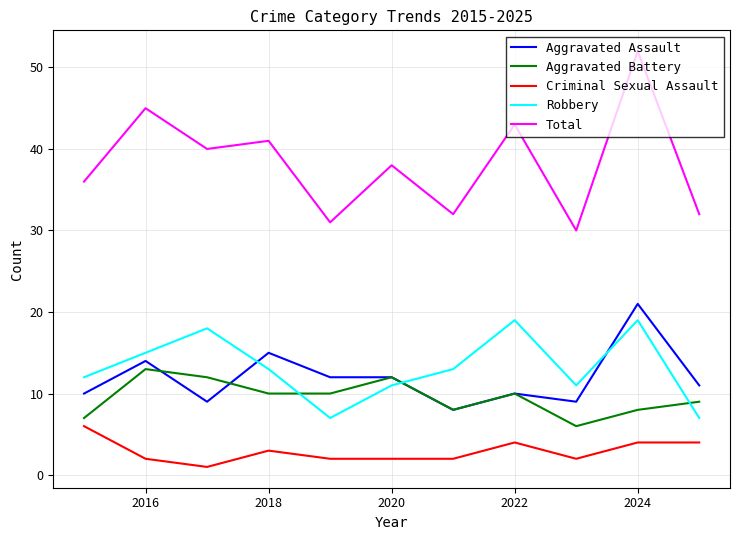

Which series has the largest range (max minus min)?

Total